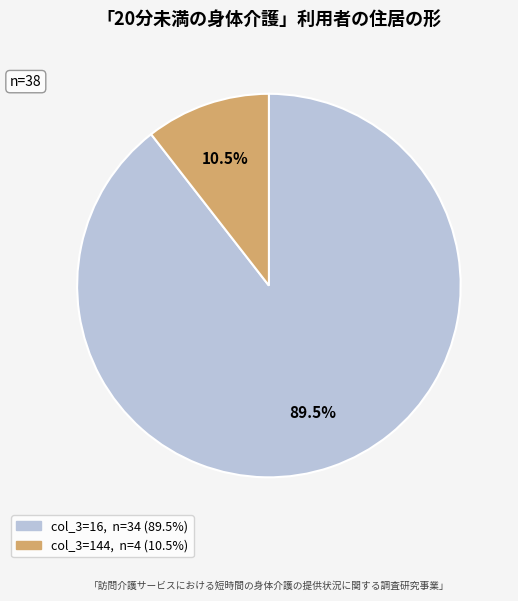

Is there any slice that represents more than half of the pie?

Yes